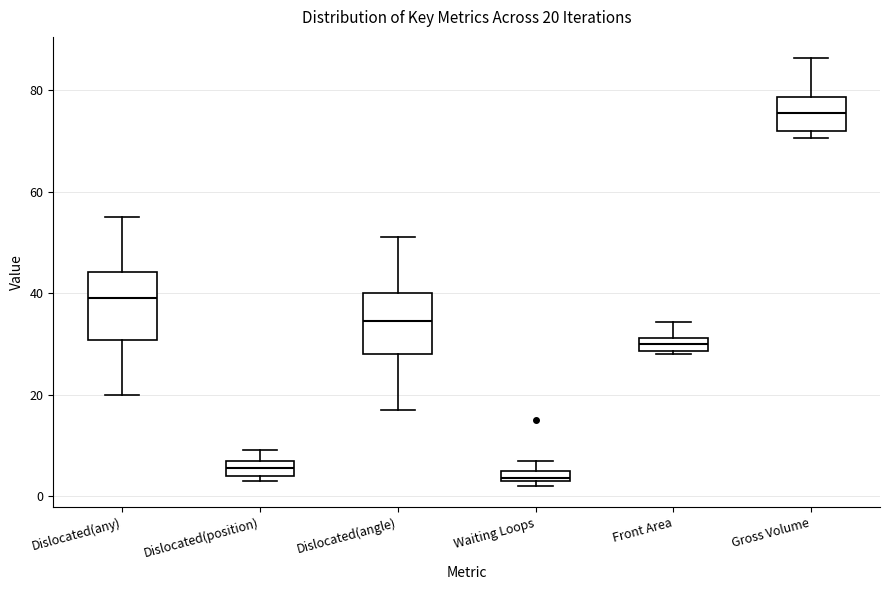

Which box has the highest median line?

Gross Volume